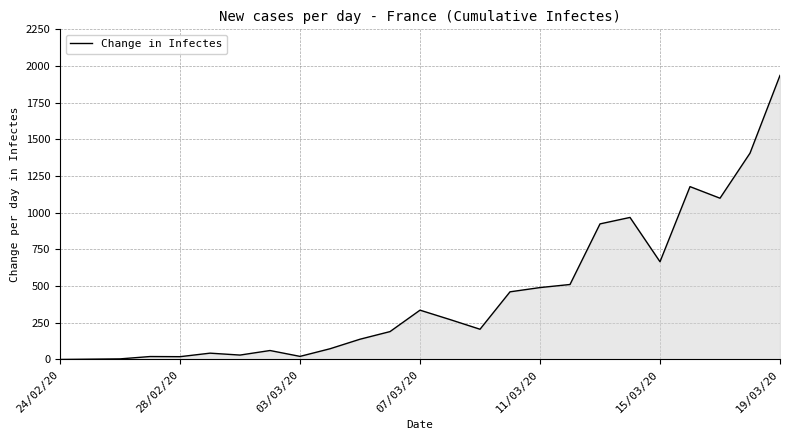

How many interior local valleys (lower than both neighbors) does the data have?

6